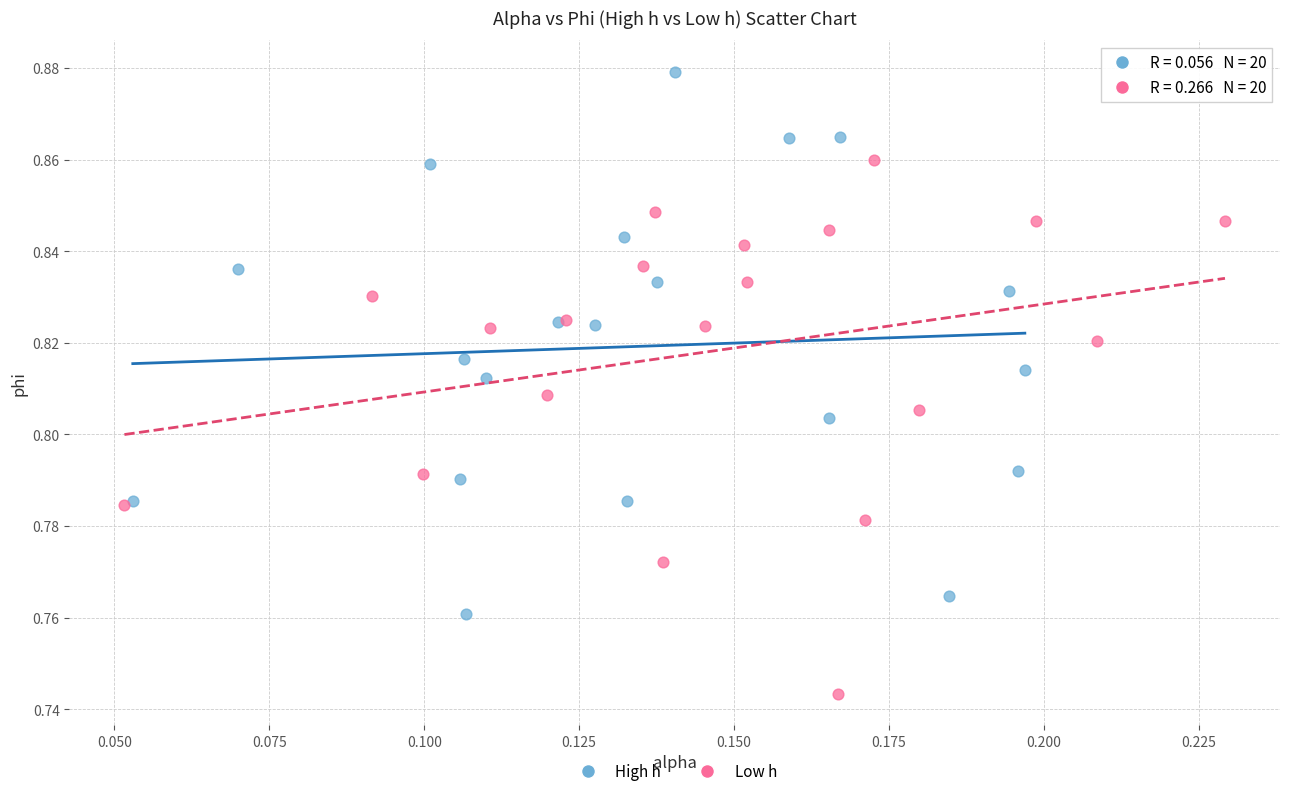

Which series reaches the maximum Y coordinate?

High h